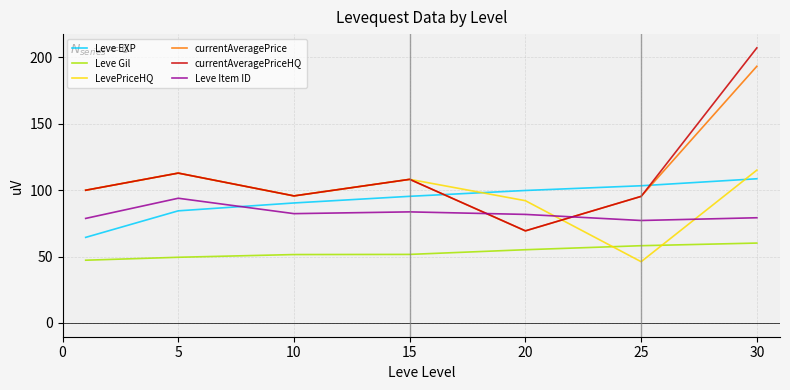

How many values in the Leve EXP series are below 95?

3